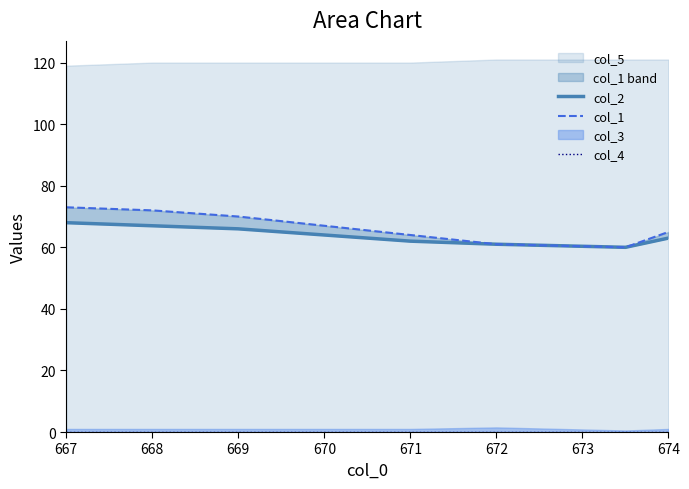

What is the sum of all col_2 values?

511